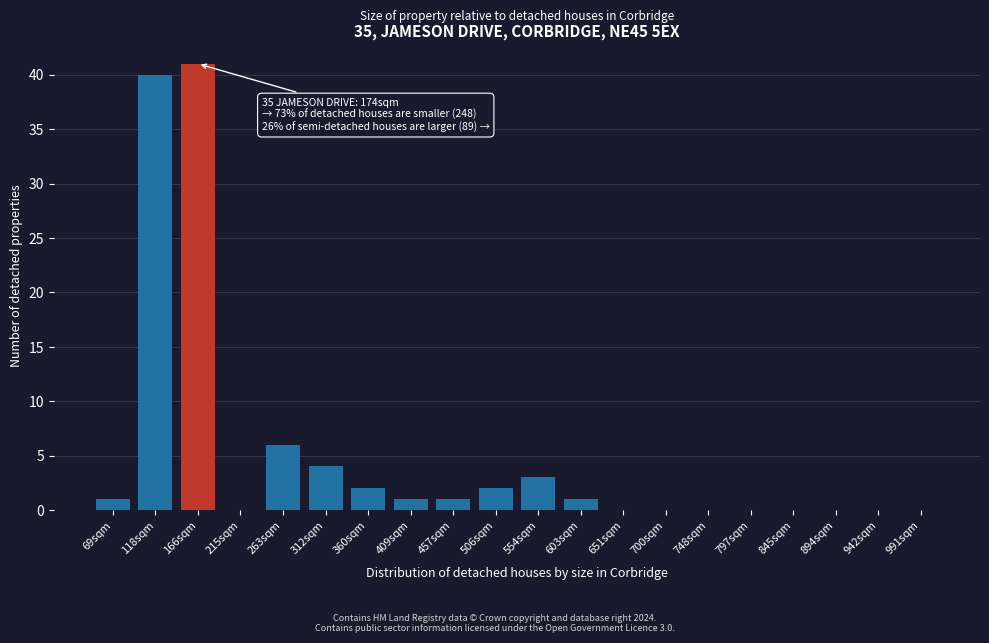

Reading right to left, what are all the values shown in this chart?

991sqm=0	942sqm=0	894sqm=0	845sqm=0	797sqm=0	748sqm=0	700sqm=0	651sqm=0	603sqm=1	554sqm=3	506sqm=2	457sqm=1	409sqm=1	360sqm=2	312sqm=4	263sqm=6	215sqm=0	166sqm=41	118sqm=40	69sqm=1